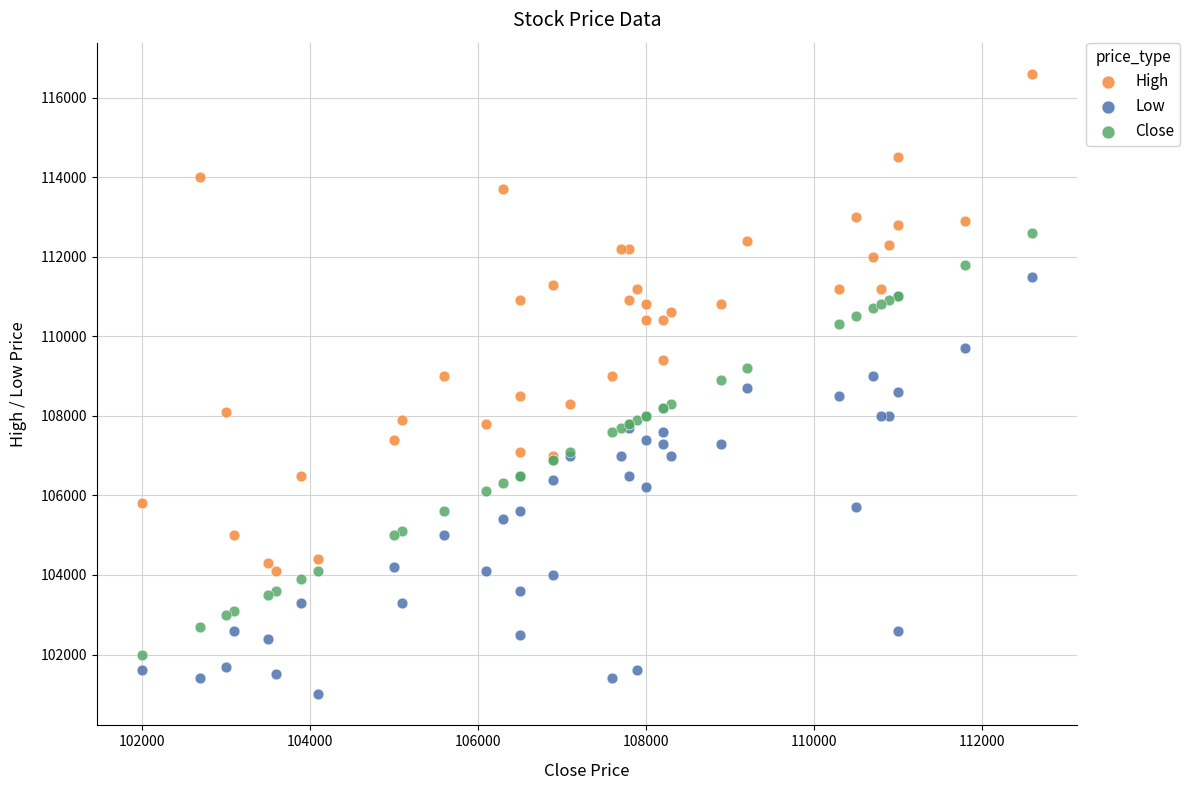

Which series reaches the minimum Y coordinate?

Low